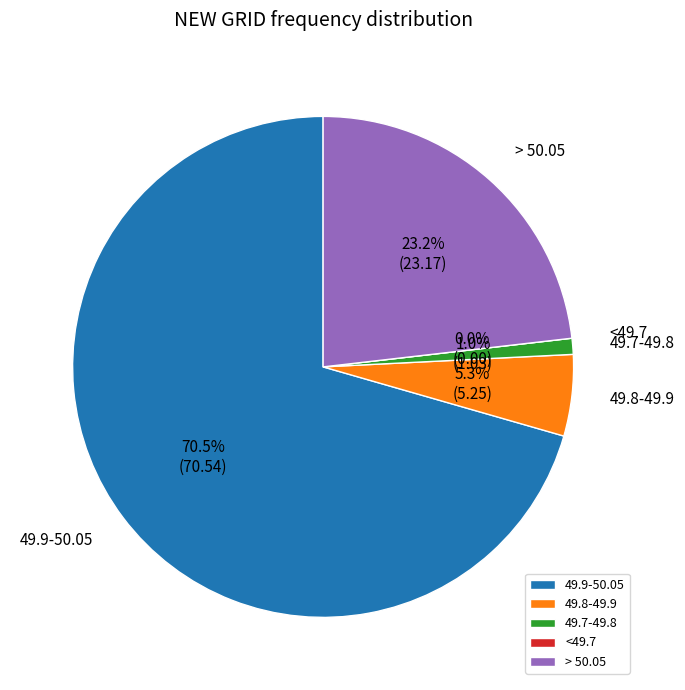

What percentage is the 49.9-50.05 slice, to the nearest percent?

71%